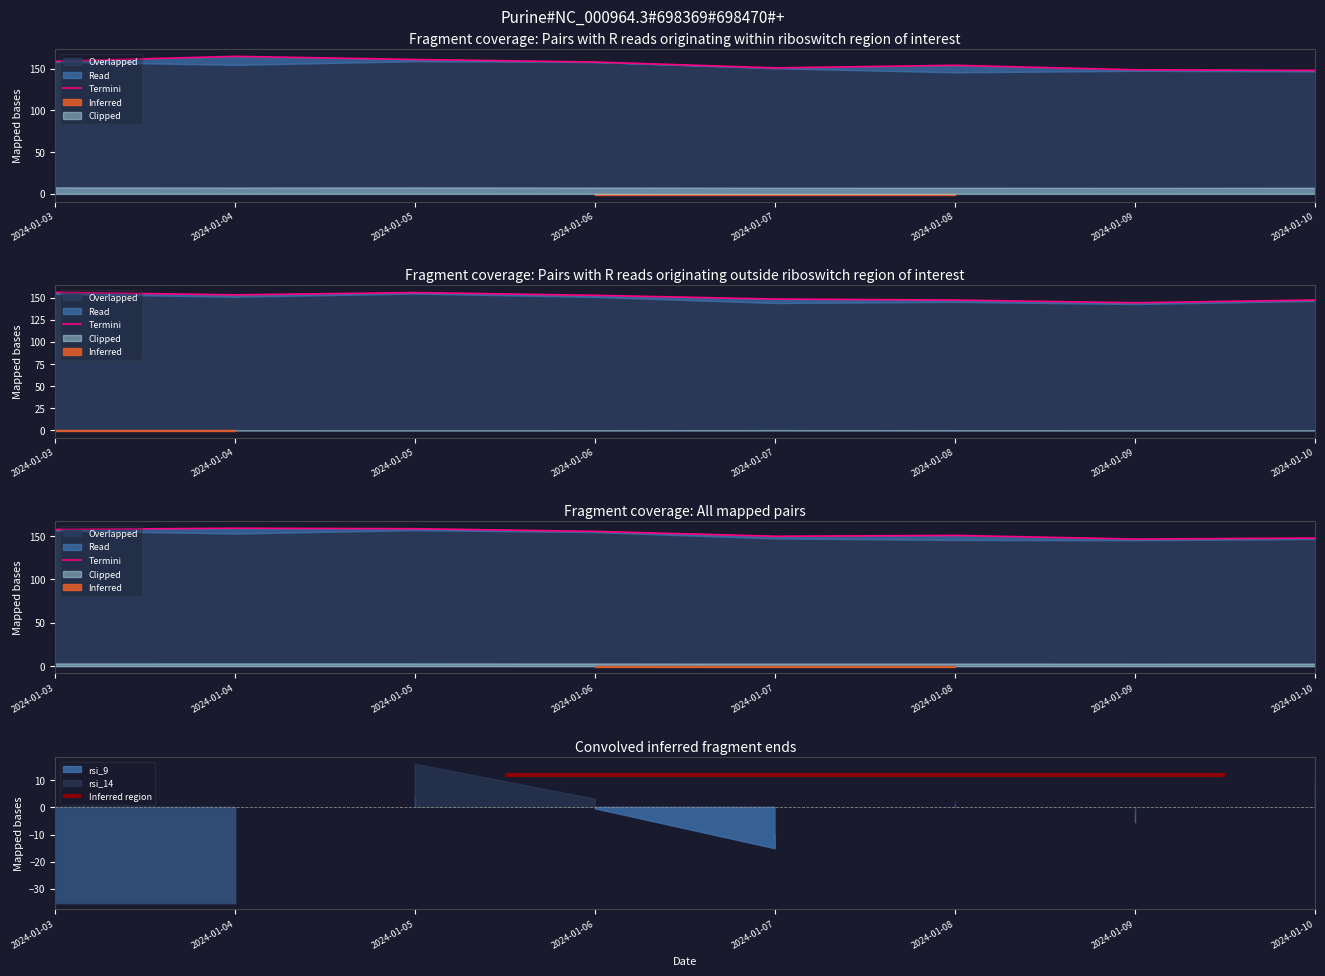

What is the value of the 5th point from the left?

149.7